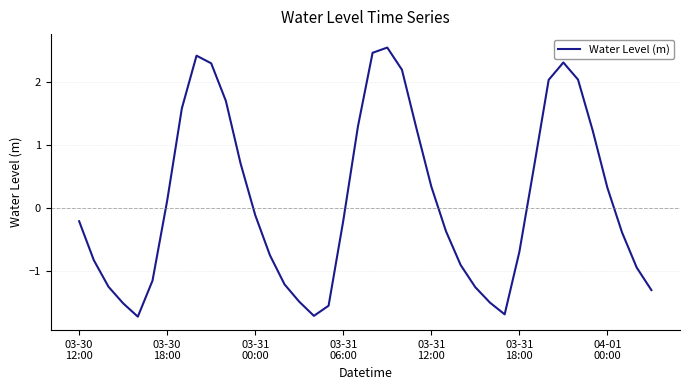

What is the minimum value shown in the chart?

-1.7